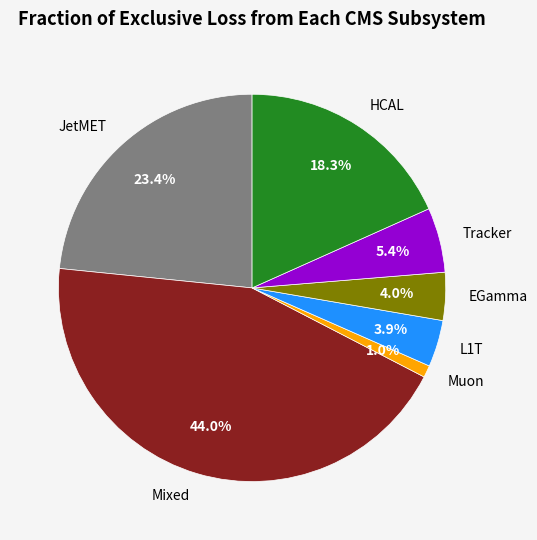

How many segments does this pie chart have?

7